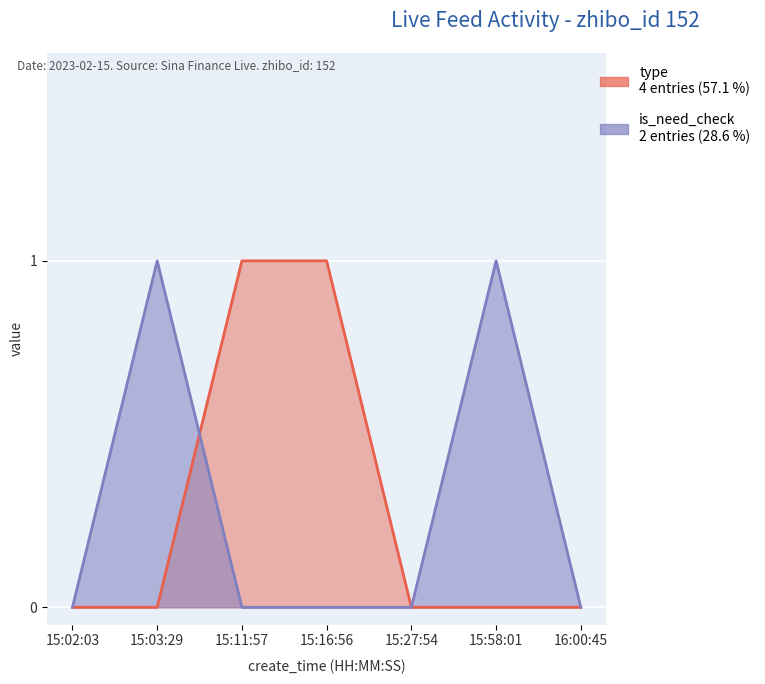

Which has a higher value, 15:03:29 or 15:58:01?

15:03:29